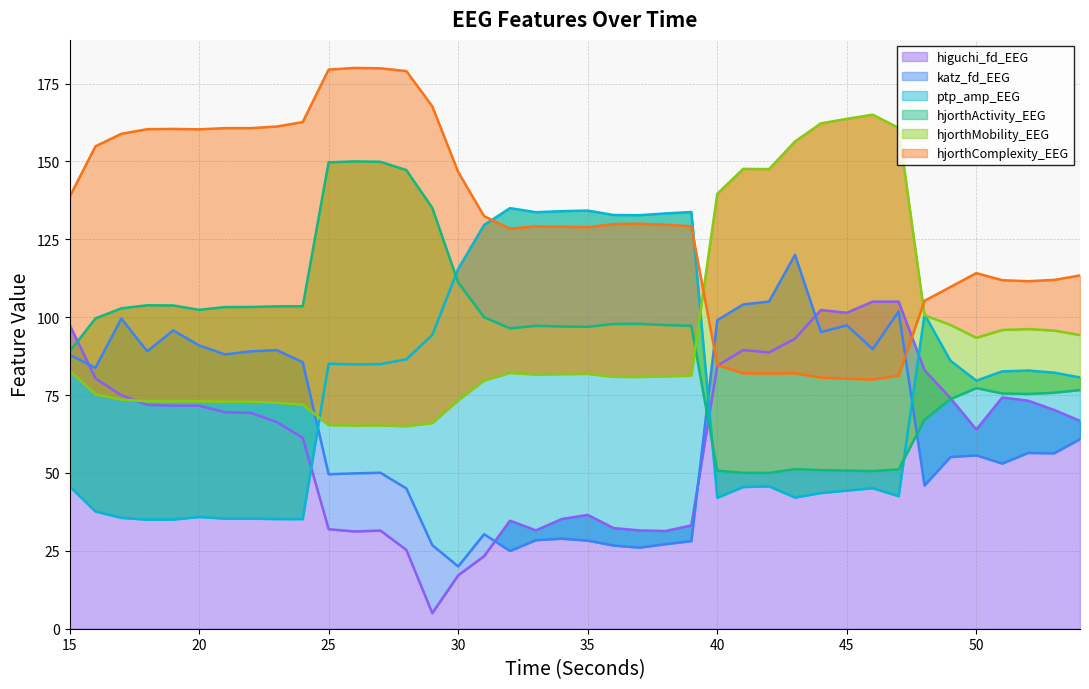

Reading left to right, what are all the values shown in this chart?

higuchi_fd_EEG: 97.6	80.3	74.9	71.9	71.6	71.6	69.5	69.3	66.3	61.3	31.9	31.2	31.5	25.3	5.0	17.1	23.3	34.7	31.6	35.2	36.5	32.3	31.6	31.4	33.2	84.4	89.5	88.7	93.1	102.3	101.4	105.0	105.0	83.0	74.0	63.9	74.2	73.2	70.2	66.7
katz_fd_EEG: 87.9	83.8	99.5	89.0	95.8	90.9	88.0	89.0	89.4	85.6	49.6	49.9	50.1	45.0	26.8	20.0	30.3	24.9	28.4	28.9	28.3	26.7	26.0	27.1	28.1	99.0	104.1	105.0	120.0	95.2	97.4	89.7	101.8	46.0	55.1	55.6	53.0	56.4	56.3	60.8
ptp_amp_EEG: 45.7	37.6	35.6	35.0	35.0	35.9	35.3	35.3	35.2	35.2	85.0	84.9	84.9	86.5	94.3	115.5	129.6	135.0	133.7	134.0	134.2	132.8	132.7	133.3	133.8	42.0	45.5	45.7	42.1	43.6	44.3	45.1	42.5	100.9	86.0	79.6	82.6	82.9	82.2	80.7
hjorthActivity_EEG: 88.9	99.6	102.8	103.8	103.8	102.4	103.2	103.3	103.5	103.5	149.7	150.0	149.9	147.2	135.1	111.1	100.0	96.4	97.2	97.0	96.9	97.8	97.8	97.5	97.2	50.7	50.0	50.0	51.2	50.9	50.7	50.6	51.1	67.1	73.7	77.2	75.5	75.4	75.7	76.6
hjorthMobility_EEG: 82.8	75.2	73.5	73.0	73.0	73.0	72.9	72.9	72.5	71.9	65.4	65.2	65.2	65.0	66.0	73.3	79.7	82.1	81.6	81.7	81.8	80.9	80.8	81.0	81.3	139.6	147.6	147.5	156.4	162.2	163.7	165.0	160.8	100.6	97.5	93.4	95.9	96.2	95.7	94.3
hjorthComplexity_EEG: 138.6	154.8	158.9	160.3	160.4	160.3	160.7	160.7	161.2	162.6	179.5	180.0	179.9	179.0	167.7	146.6	132.4	128.4	129.1	129.0	128.9	129.9	130.0	129.7	129.1	84.7	82.0	81.9	82.0	80.6	80.2	80.0	81.2	105.3	109.7	114.1	111.9	111.5	112.0	113.4